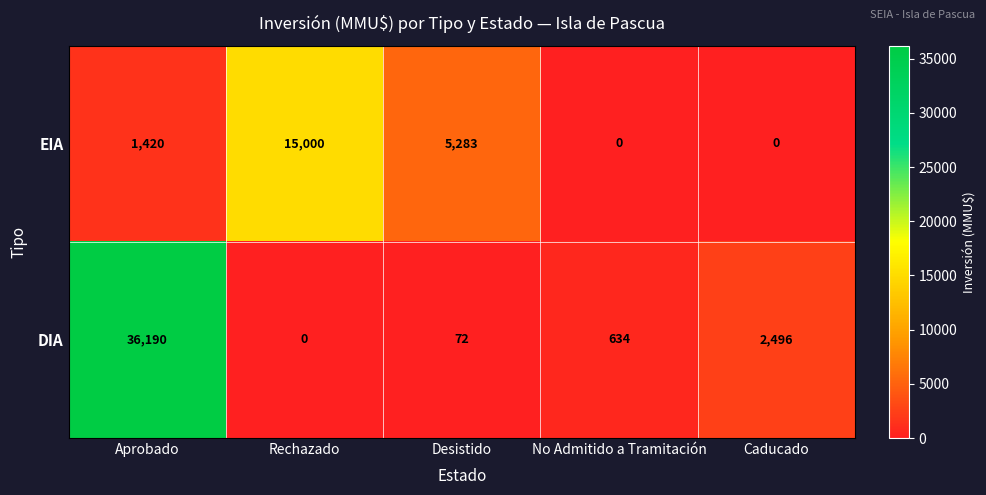

Rank the series at Aprobado from highest to lowest value.

DIA, EIA